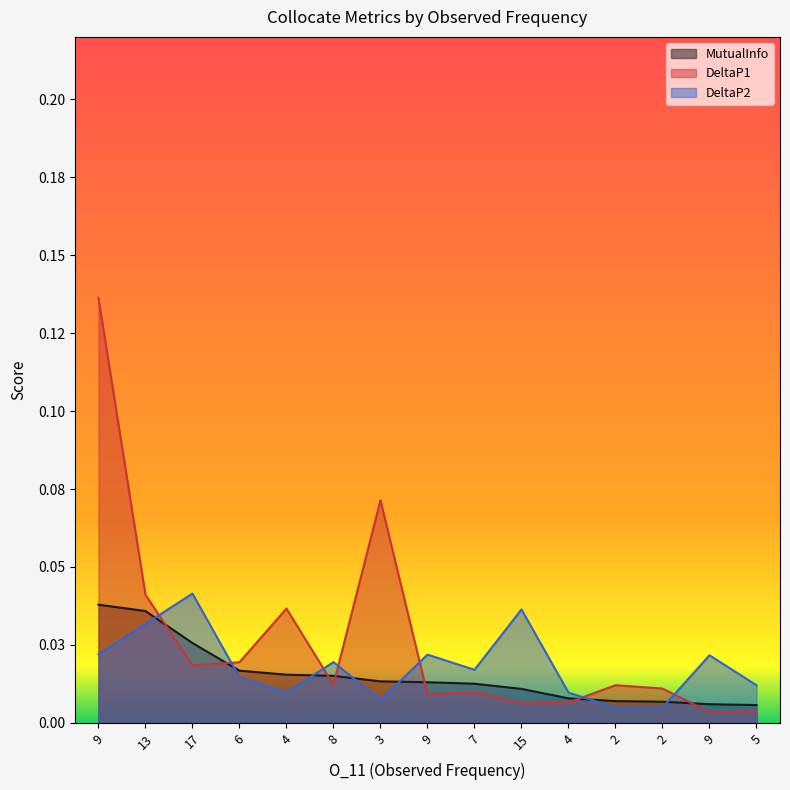

True or false: DeltaP2 has a value of 0.0 at 9.

True